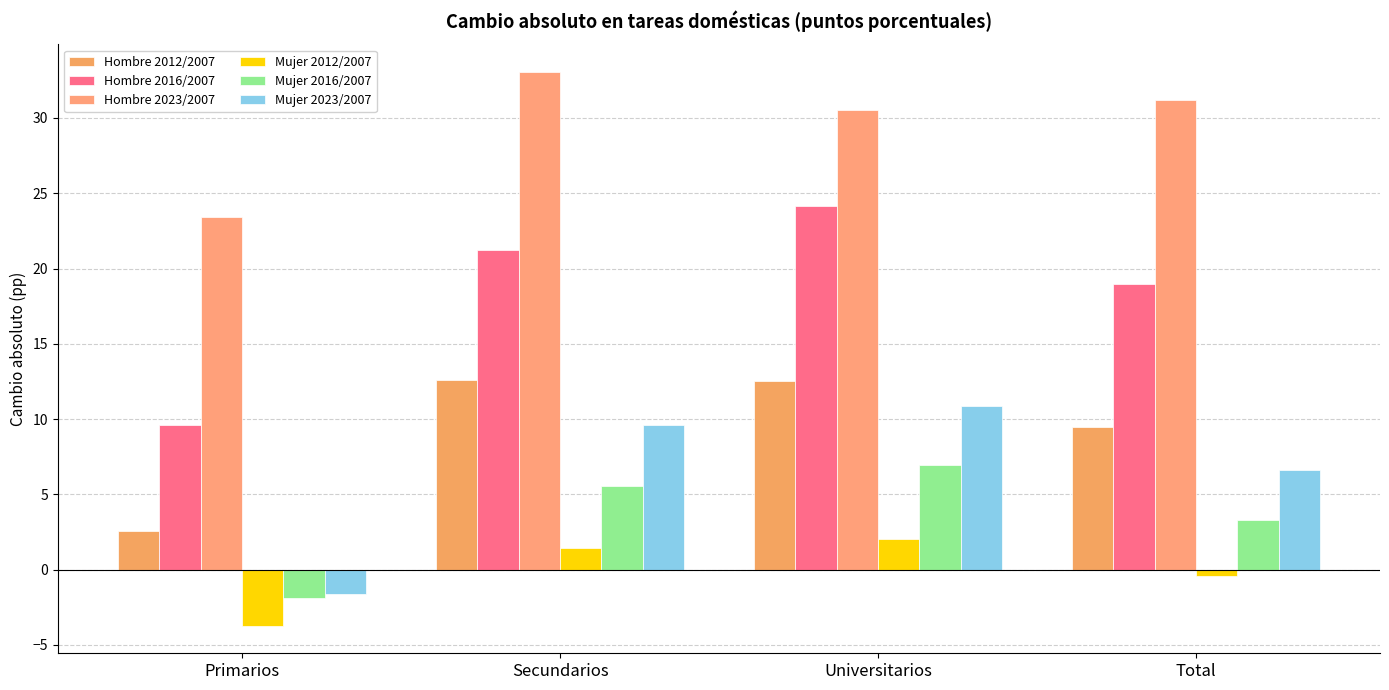

Which series has the widest spread of values?

Hombre 2016/2007